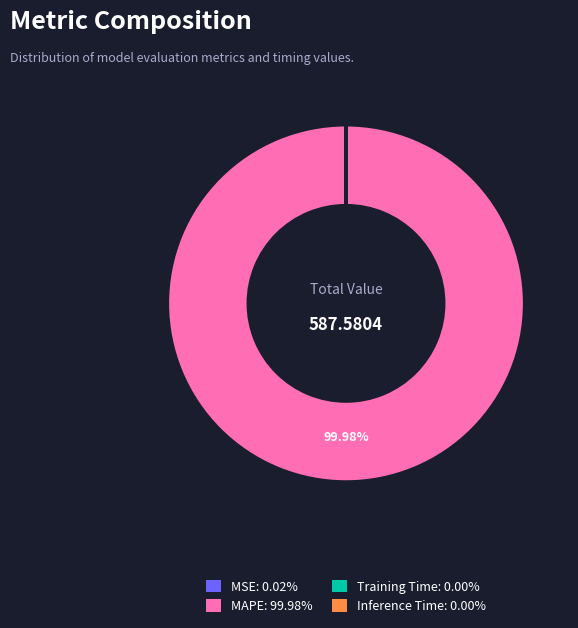

Which category has the biggest portion of the pie?

MAPE